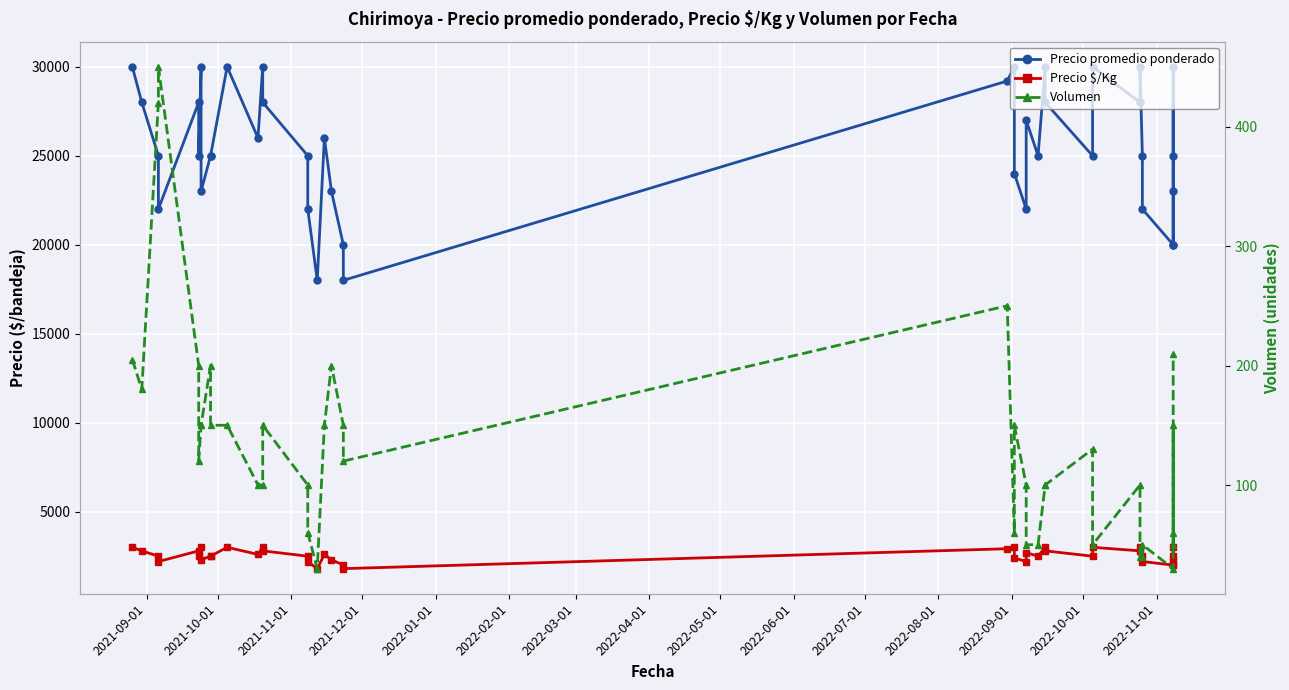

In Precio $/Kg, how many points are higher than both neighbors (excluding endpoints)?

11